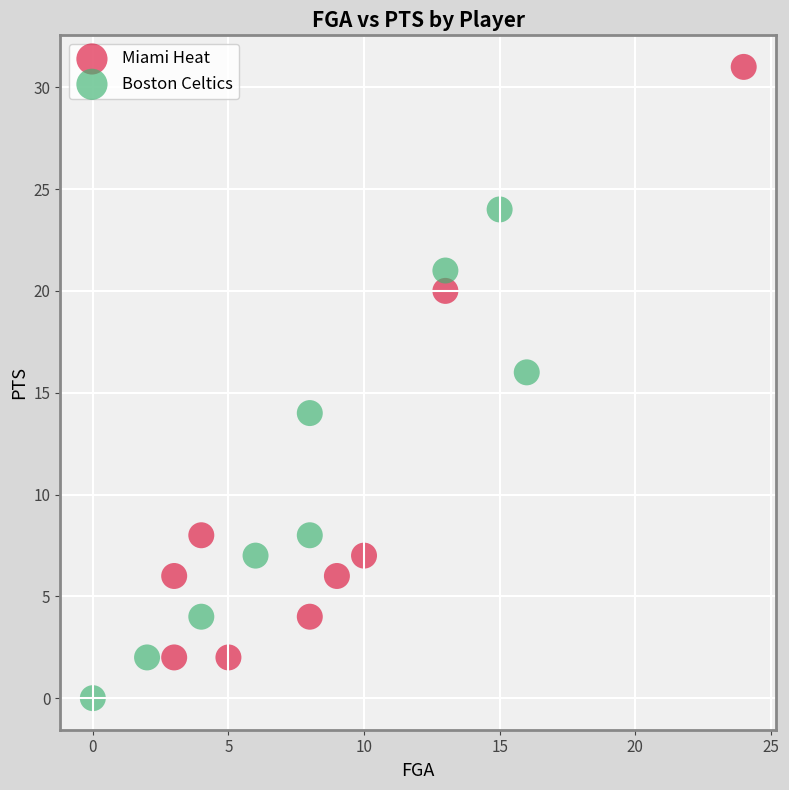

Which series has the largest Y range (max minus min)?

Miami Heat